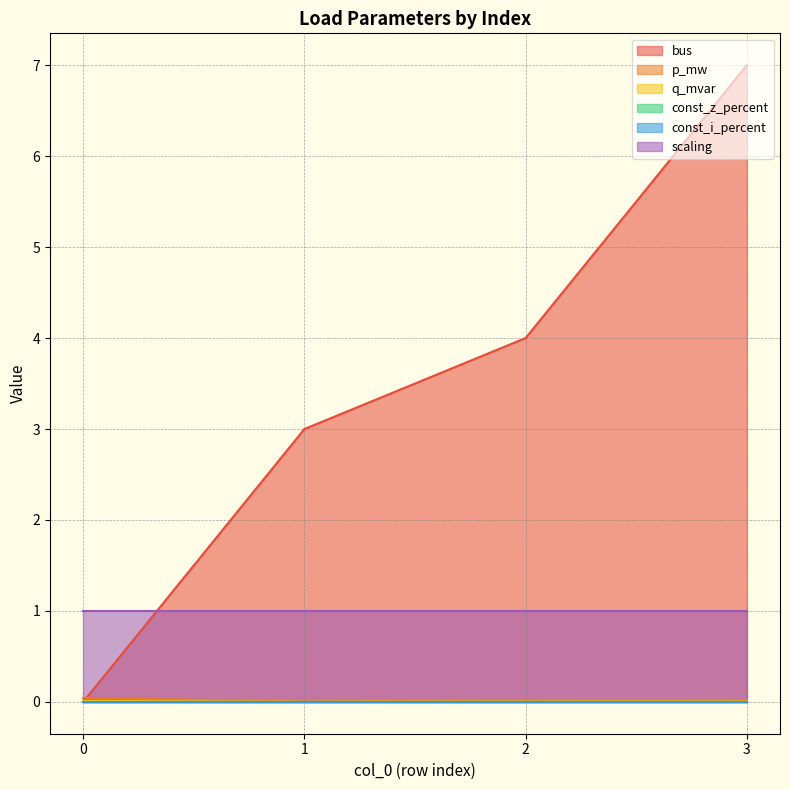

Does the chart display data point markers on the line(s)?

No